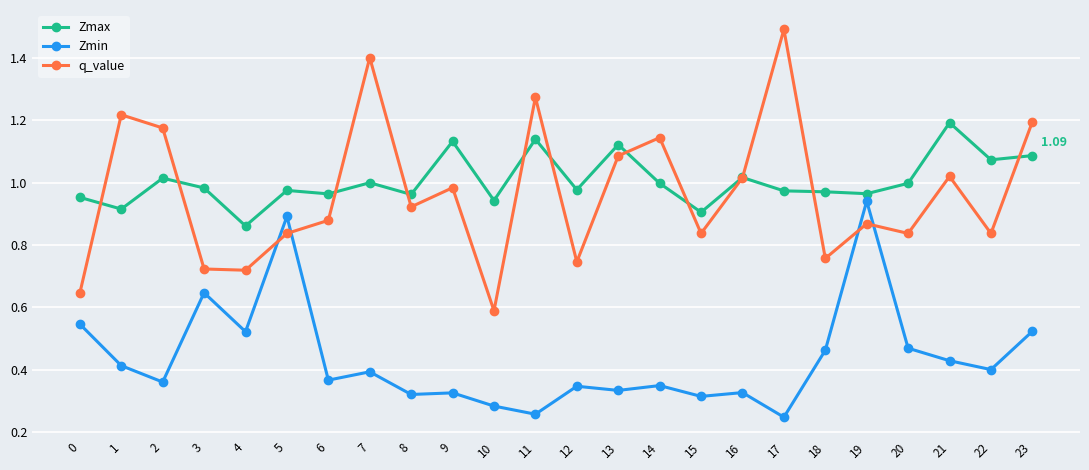

Which series ends up on top after the final intersection of q_value and Zmin?

q_value